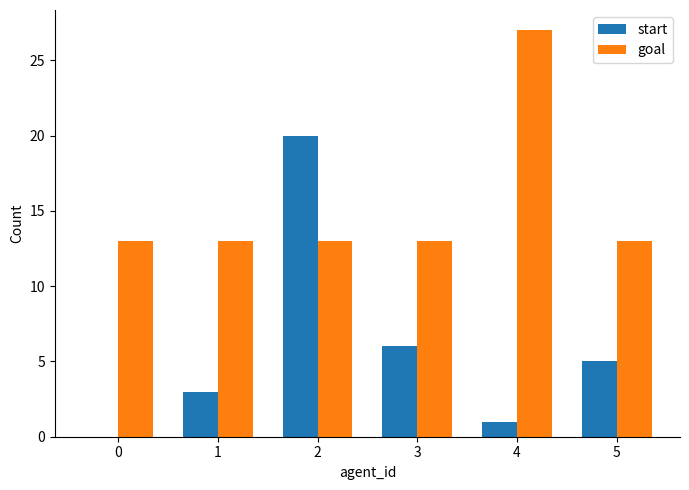

Is it true that goal equals 21 at 1?

False